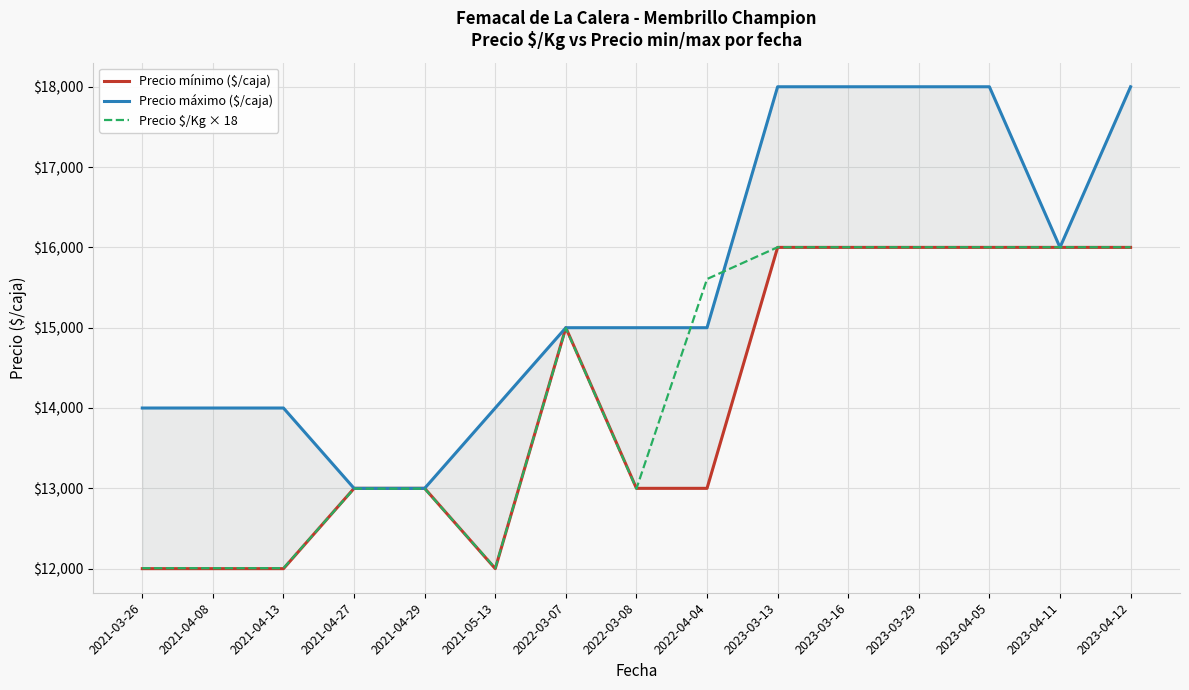

True or false: Precio mínimo ($/caja) and Precio máximo ($/caja) intersect in this chart.

False